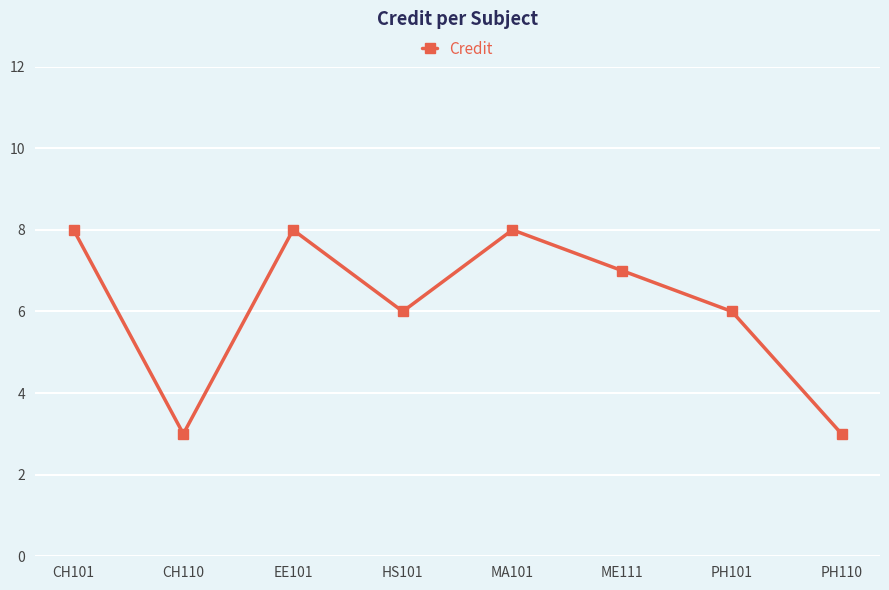

What is the greatest value displayed?

8